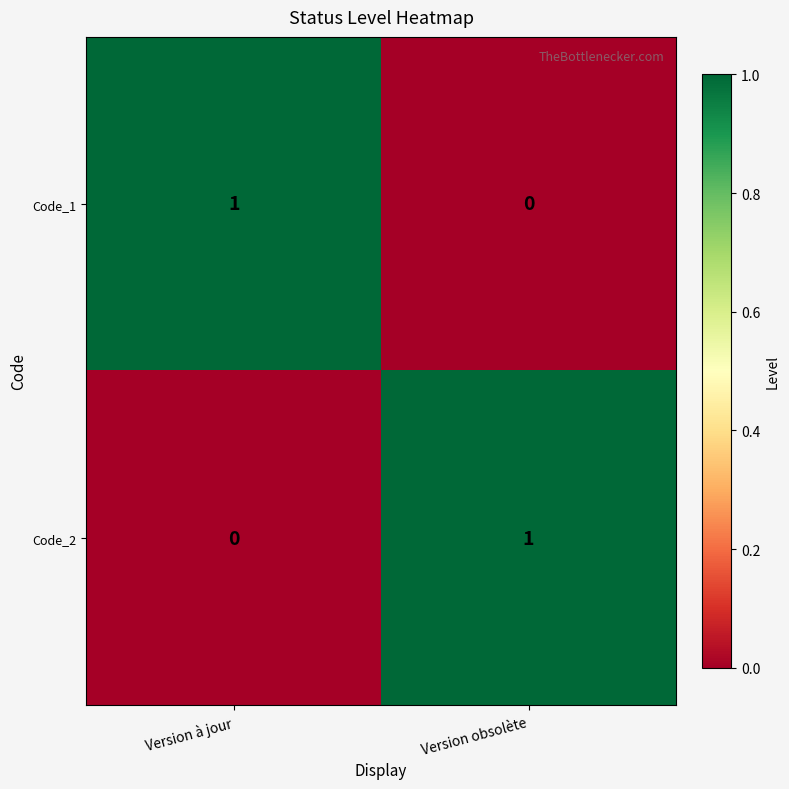

The Code_2 series shows 0 at Version à jour. True or false?

True